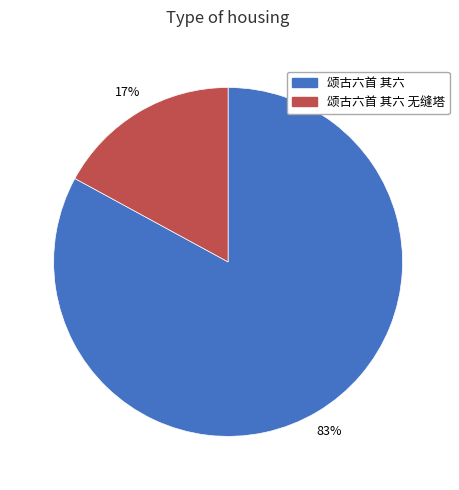

To the nearest percent, what percentage of the pie is 颂古六首 其六?

83%